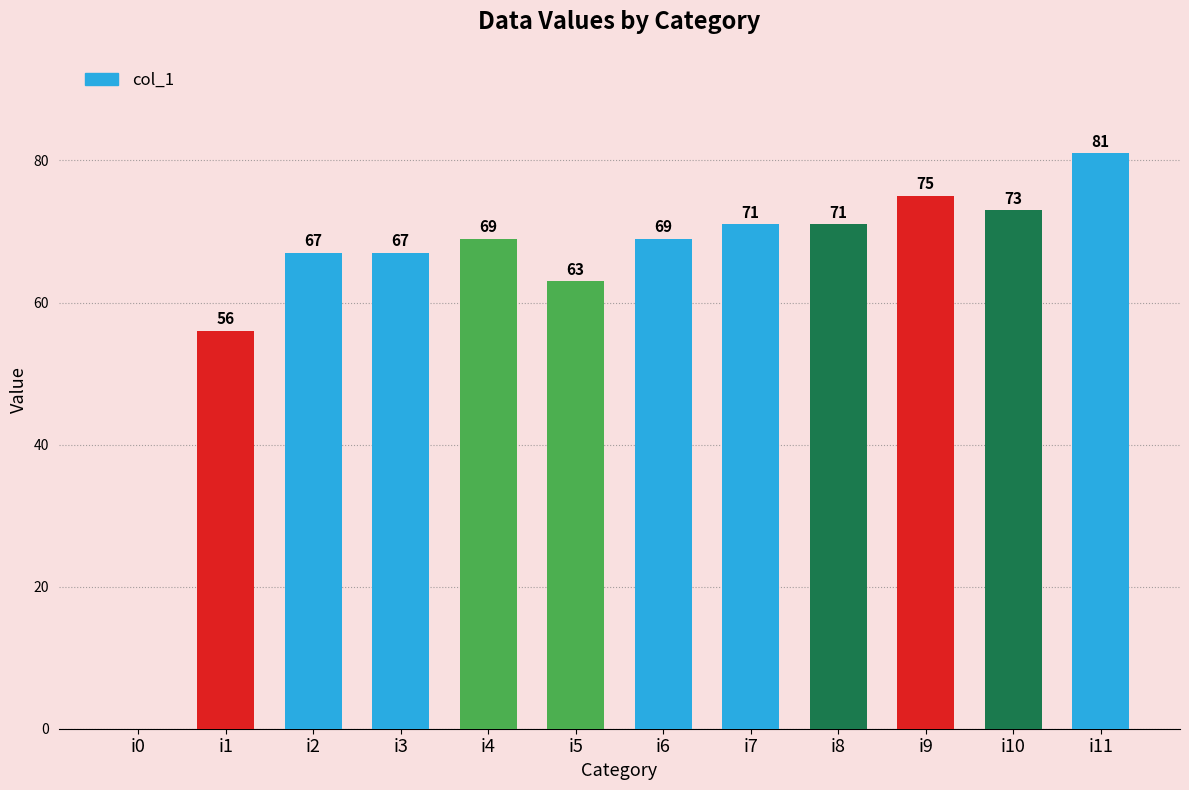

What is the greatest value displayed?

81